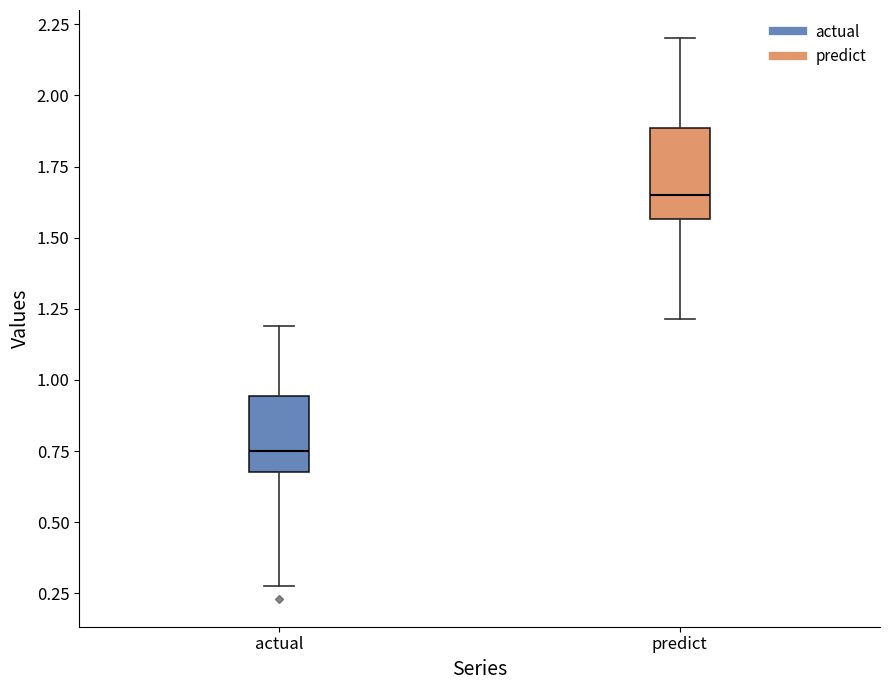

Reading left to right, transcribe this box plot: for each box, give where its median line is, the range the box spans, and where its two whiskers end, as read against the y-axis. The values are not printed on the chart, so give them approximately, as read against the axis.

actual: median 0.75, box 0.70 to 0.95, whiskers 0.25 to 1.20
predict: median 1.65, box 1.55 to 1.90, whiskers 1.20 to 2.20